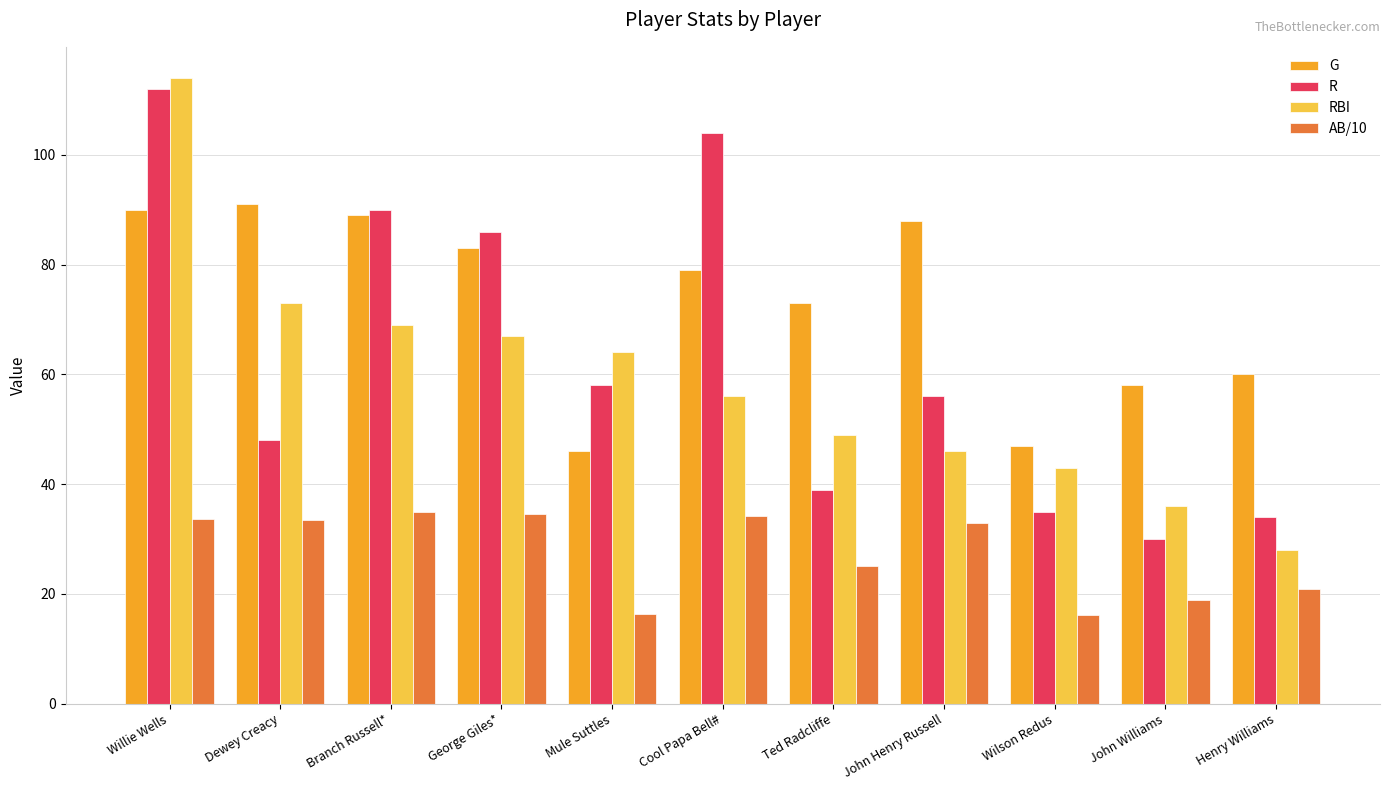

What is the label of the 5th bar from the right?

Ted Radcliffe